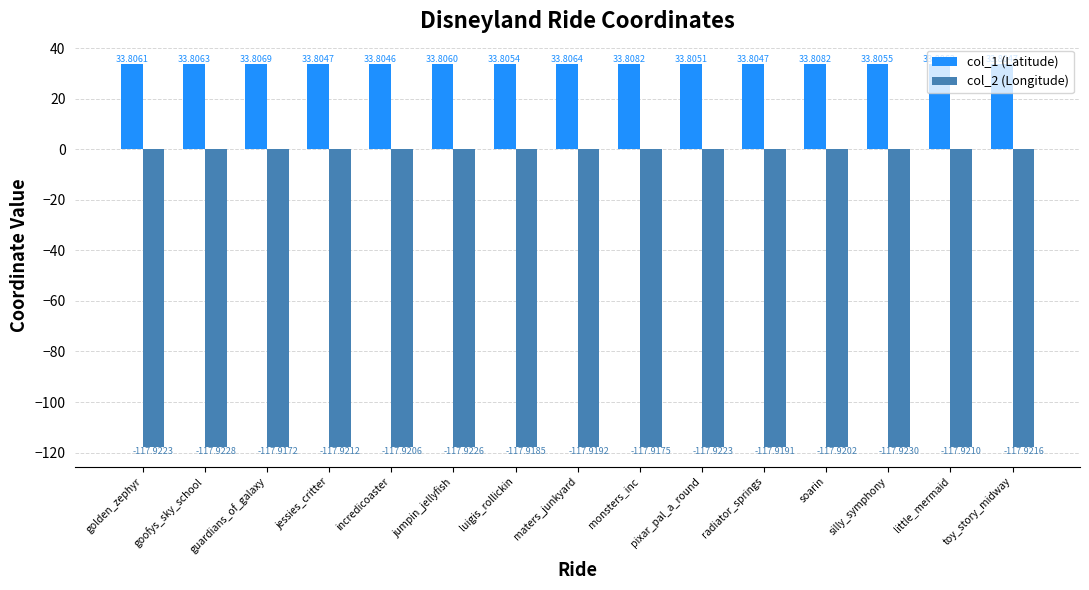

Reading left to right, transcribe all the data shown in this chart.

col_1 (Latitude): golden_zephyr=33.8	goofys_sky_school=33.8	guardians_of_galaxy=33.8	jessies_critter=33.8	incredicoaster=33.8	jumpin_jellyfish=33.8	luigis_rollickin=33.8	maters_junkyard=33.8	monsters_inc=33.8	pixar_pal_a_round=33.8	radiator_springs=33.8	soarin=33.8	silly_symphony=33.8	little_mermaid=33.8	toy_story_midway=33.8
col_2 (Longitude): golden_zephyr=-117.9	goofys_sky_school=-117.9	guardians_of_galaxy=-117.9	jessies_critter=-117.9	incredicoaster=-117.9	jumpin_jellyfish=-117.9	luigis_rollickin=-117.9	maters_junkyard=-117.9	monsters_inc=-117.9	pixar_pal_a_round=-117.9	radiator_springs=-117.9	soarin=-117.9	silly_symphony=-117.9	little_mermaid=-117.9	toy_story_midway=-117.9